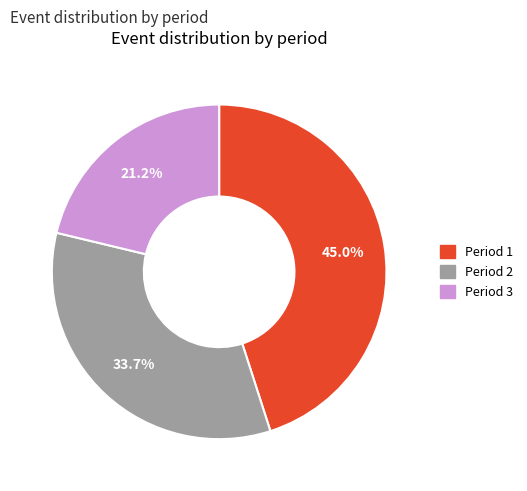

Does Period 3 represent more than half of the total?

No